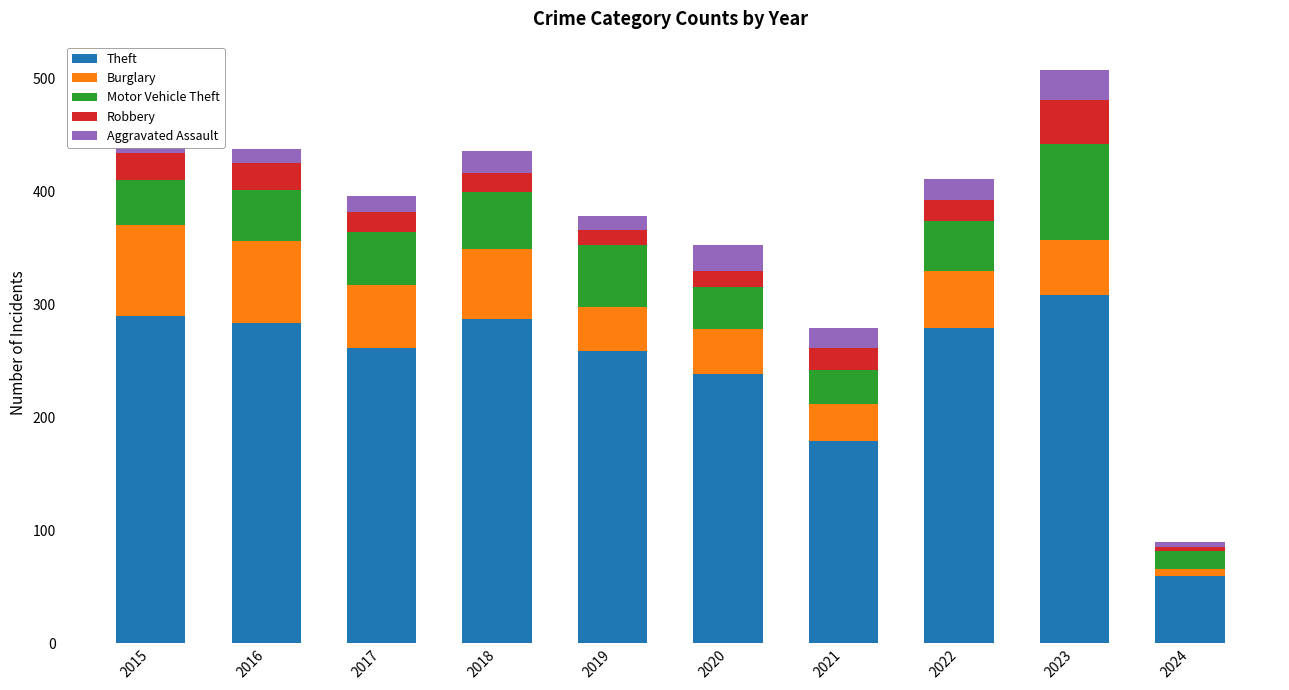

Are the bars grouped side by side (vs. stacked)?

No